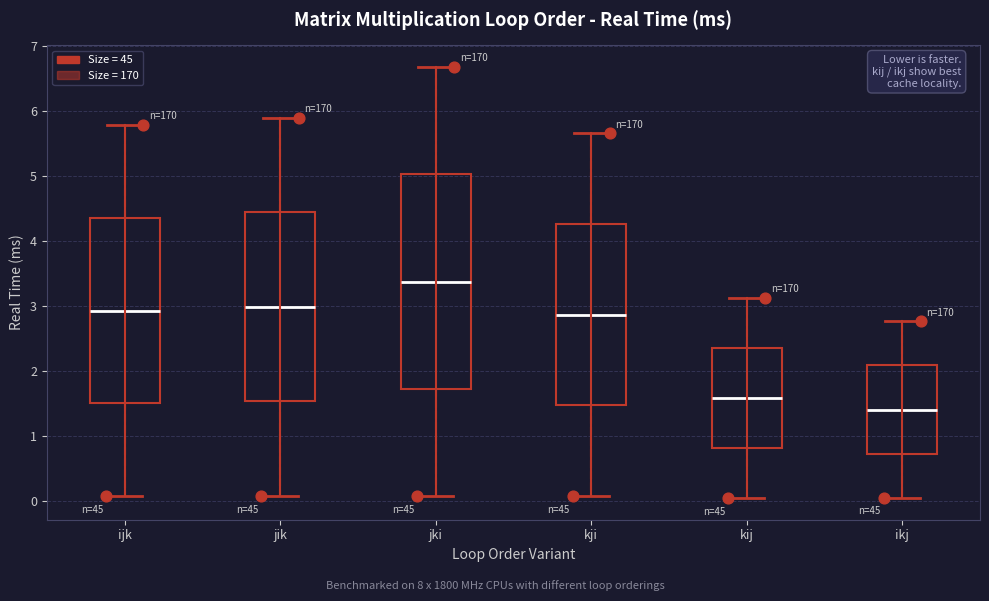

Which box's median line is the highest?

jki